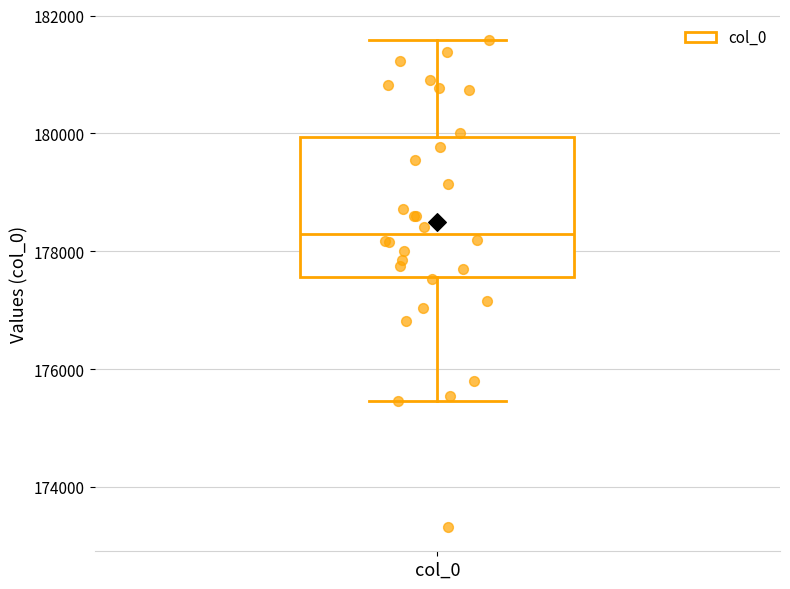

Read this box plot against the y-axis: the position of the median line, the range covered by the box, and the ends of both whiskers. The values are not printed on the chart, so give them approximately, as read against the axis.

median 178200, box 177600 to 180000, whiskers 175400 to 181600